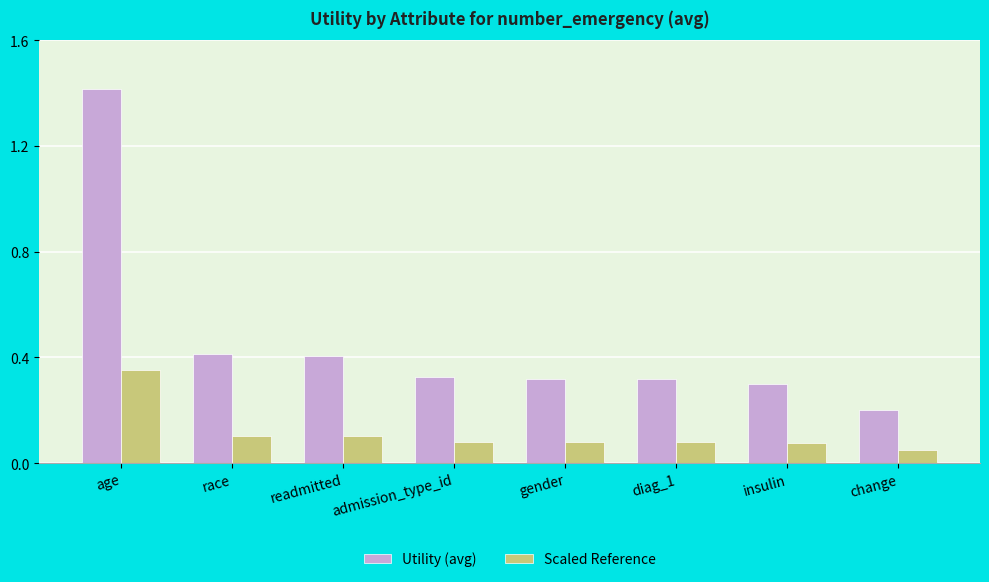

What is the sum of all Utility (avg) values?

3.7